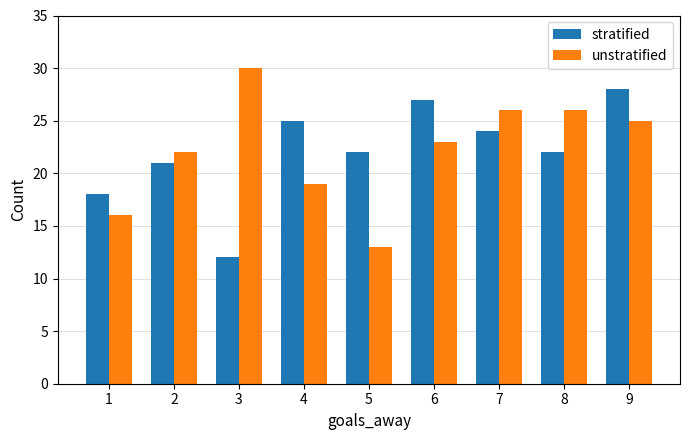

Reading left to right, list all the values displayed in this chart.

stratified: 1=18	2=21	3=12	4=25	5=22	6=27	7=24	8=22	9=28
unstratified: 1=16	2=22	3=30	4=19	5=13	6=23	7=26	8=26	9=25